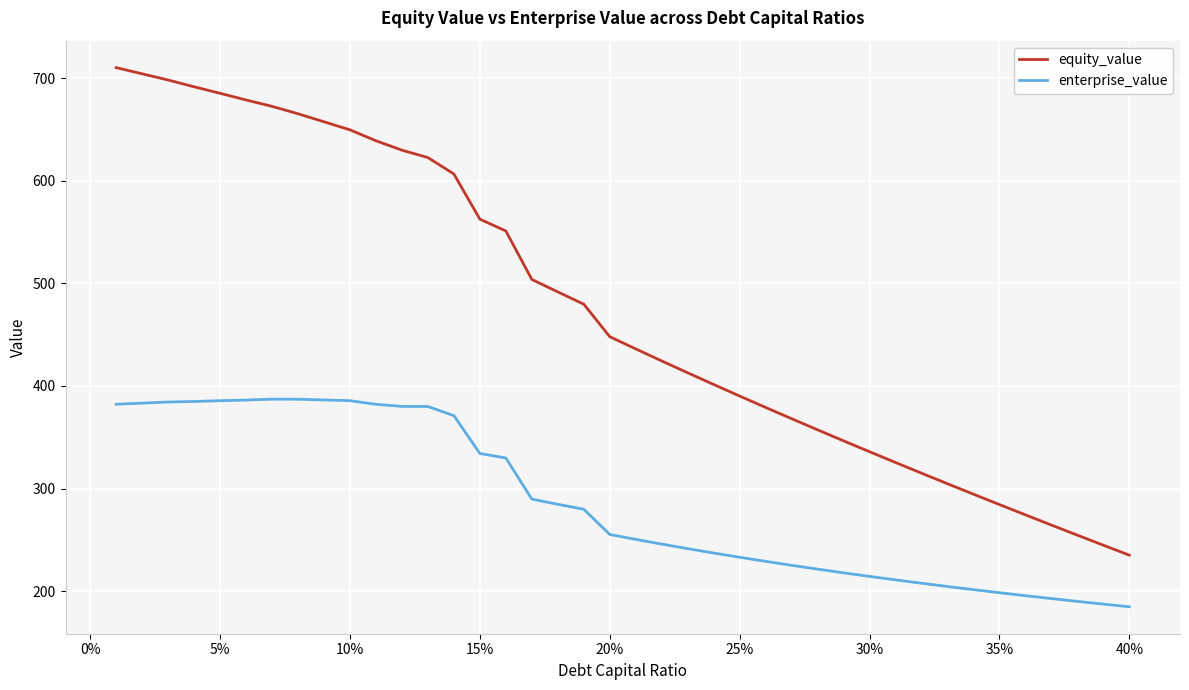

How many lines are shown in the chart?

2